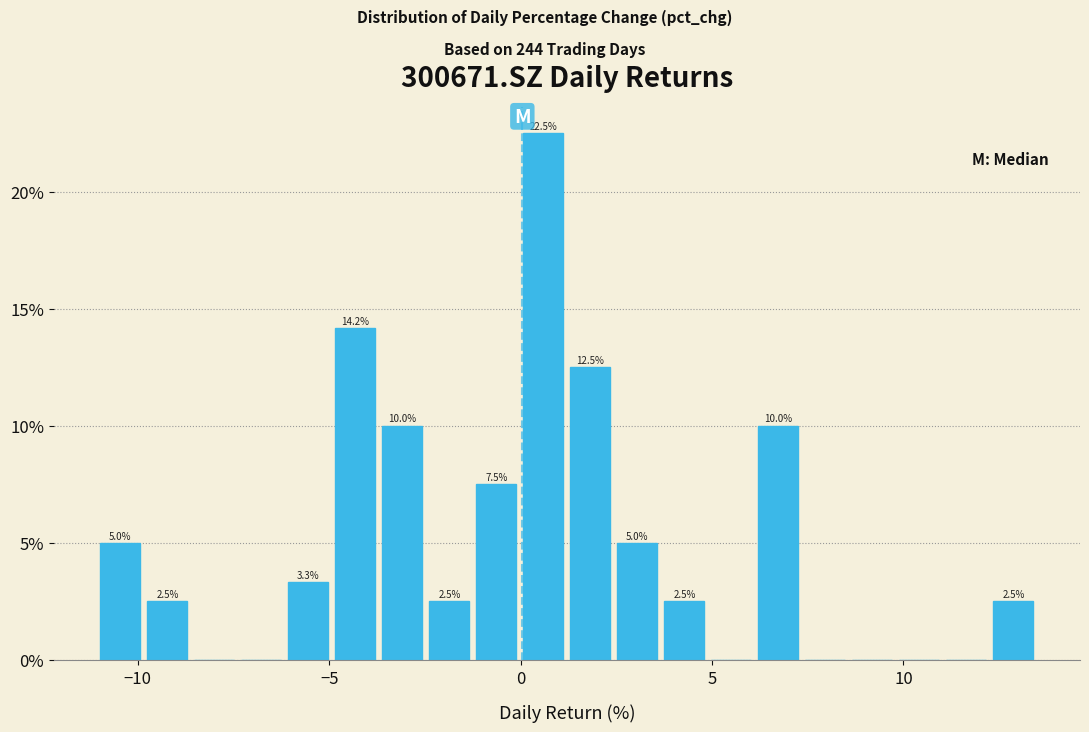

Around what value on the x-axis is the tallest bar? Give the approximate position of its centre, as read against the axis.

0.5